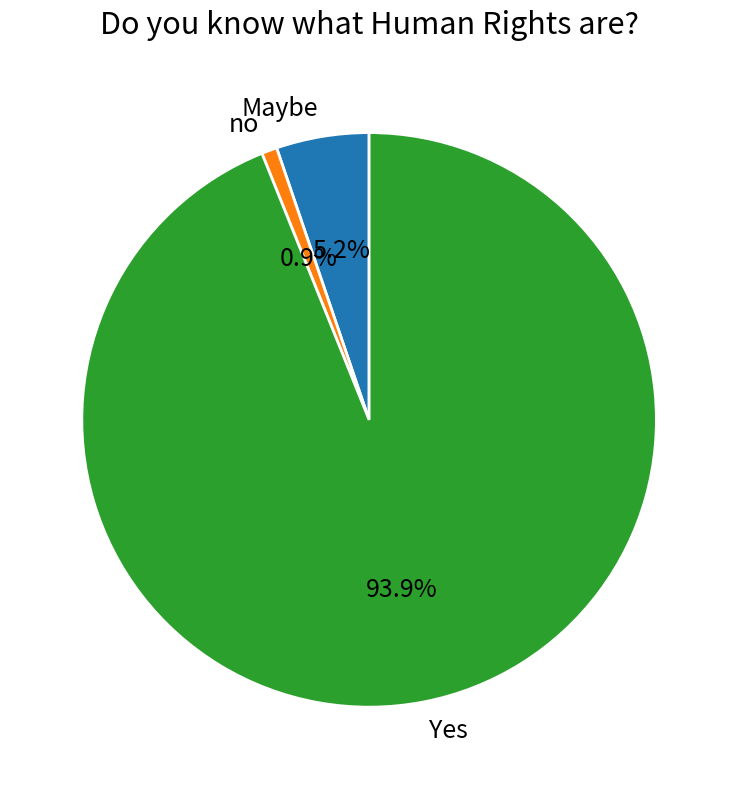

Does Maybe account for over 50% of the chart?

No